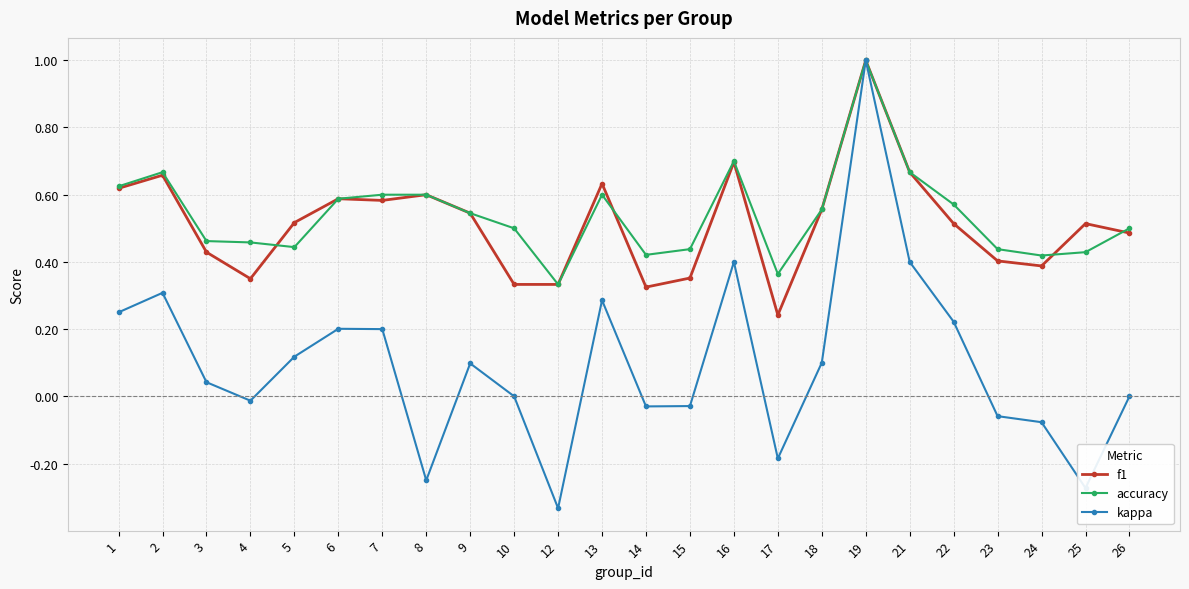

Which series changed the most between 6 and 24?

kappa